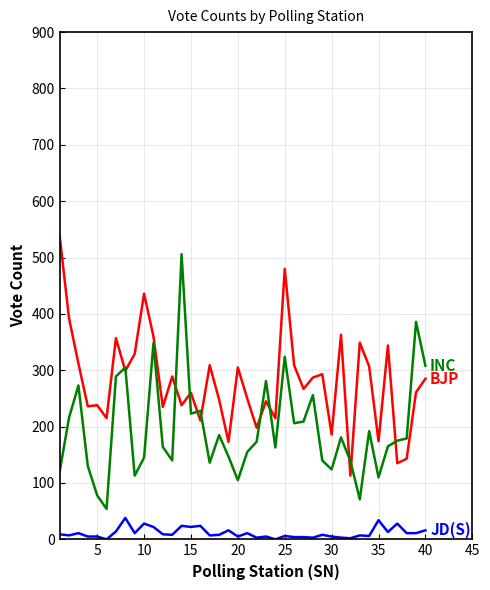

Does the chart have visible grid lines?

Yes